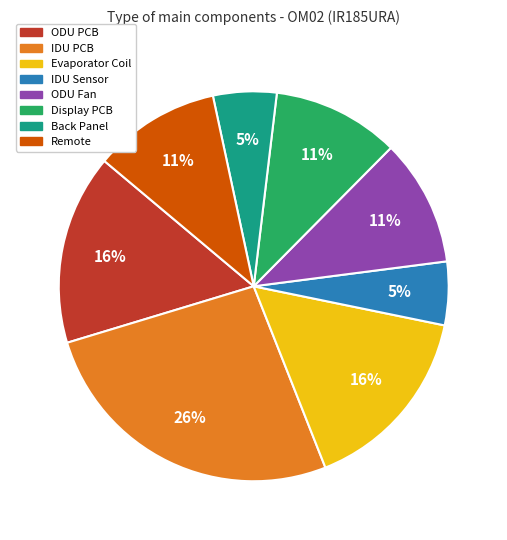

Combined, do Remote and ODU PCB account for over 50%?

No